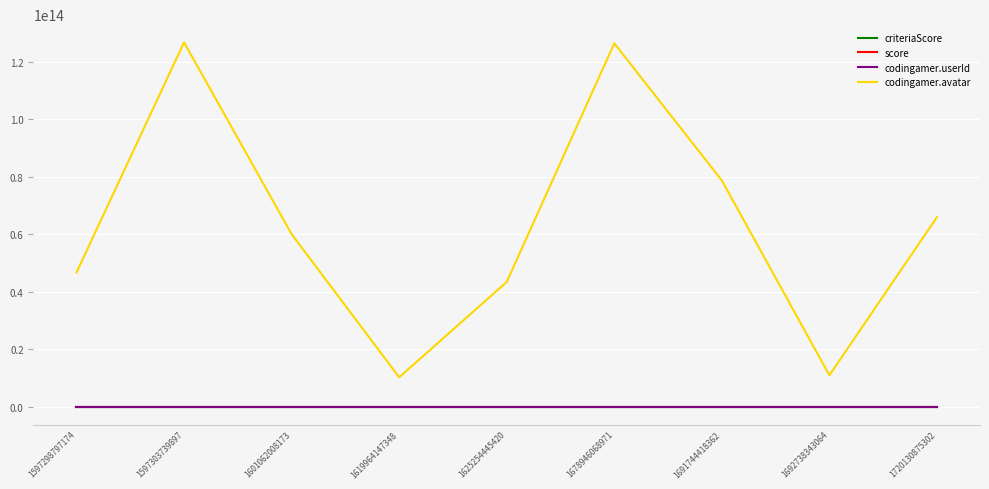

True or false: codingamer.avatar and score cross at least once.

False